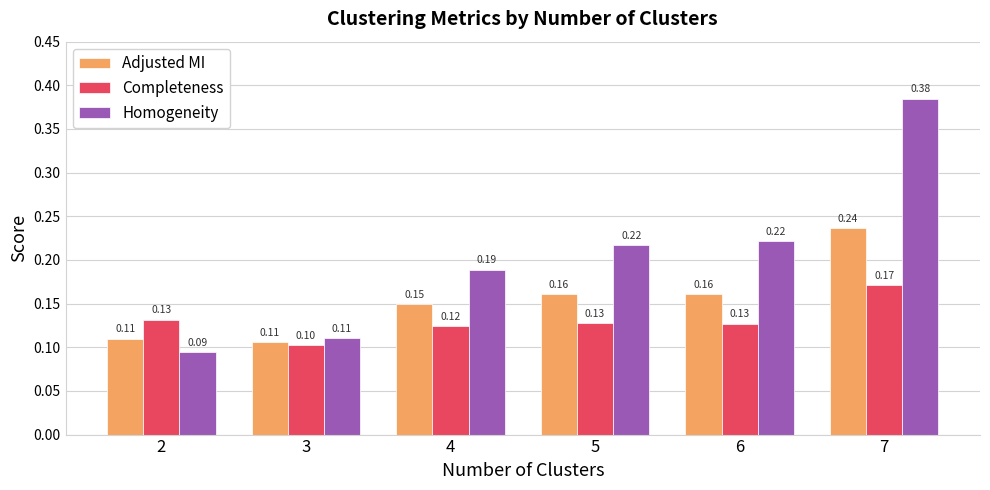

What is the value of the Homogeneity bar at the 1st from the left?

0.1